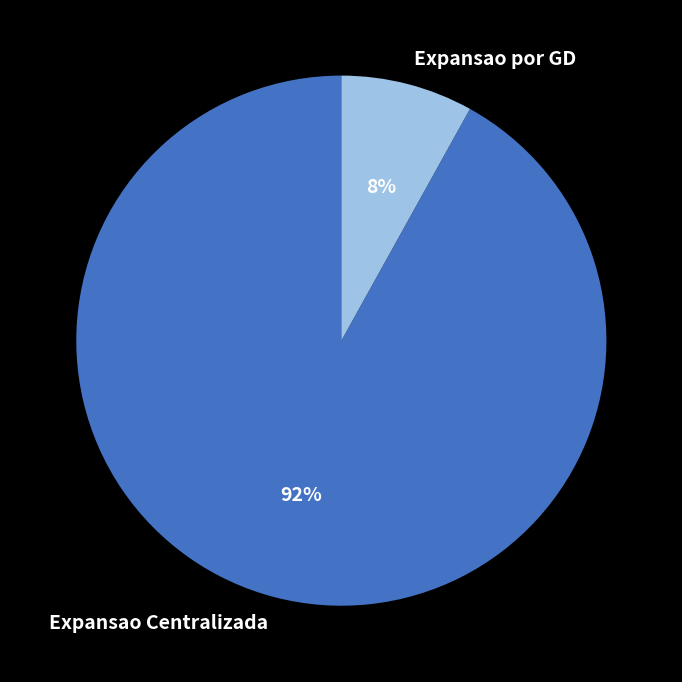

Rank the categories by value from lowest to highest.

Expansao por GD, Expansao Centralizada